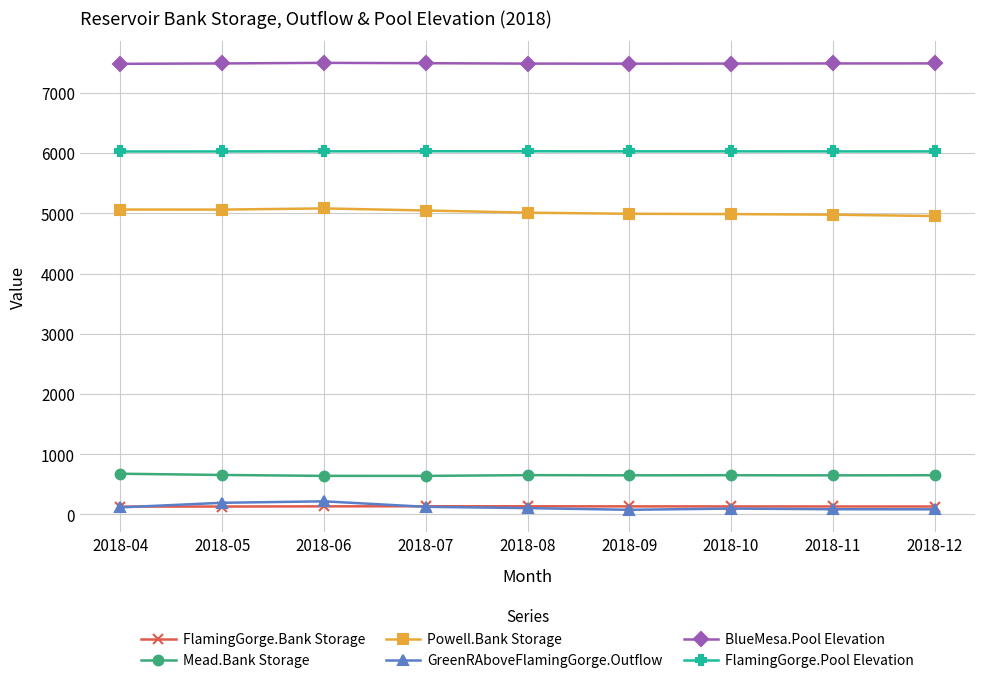

What is the value of the Mead.Bank Storage point at the 1st from the left?

675.7